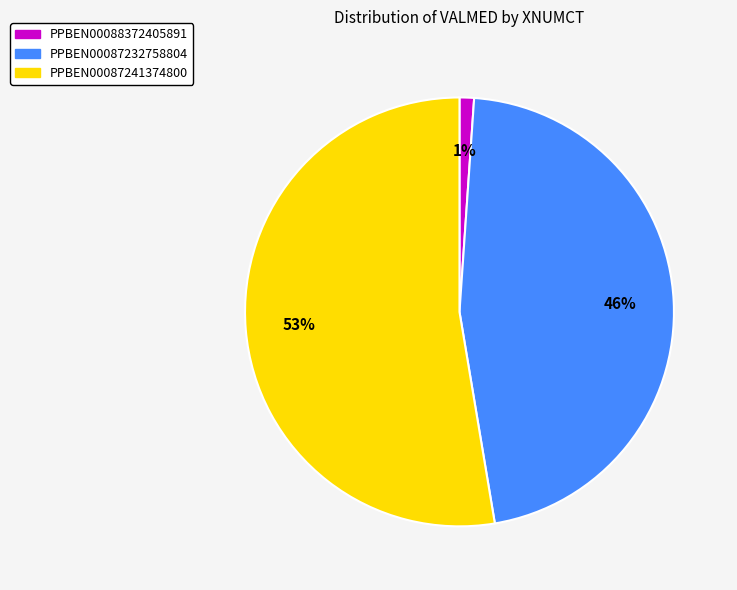

The PPBEN00087232758804 slice represents 41% of the pie. True or false?

False